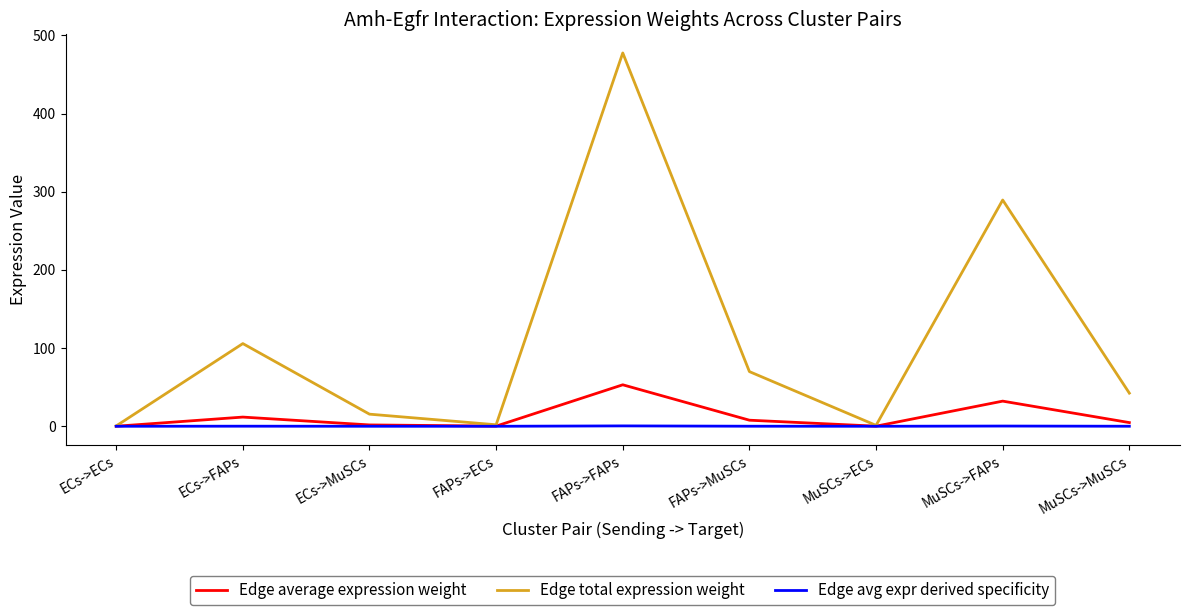

Which category has the highest value across all series?

FAPs->FAPs